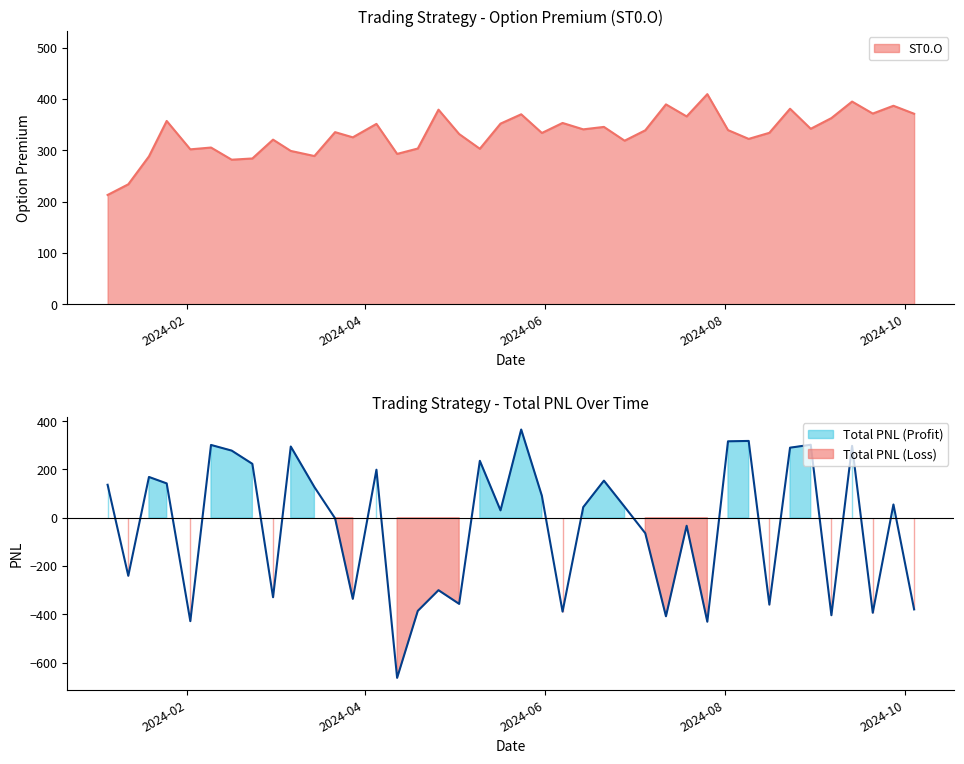

What is the highest value of the ST0.O series?

409.5